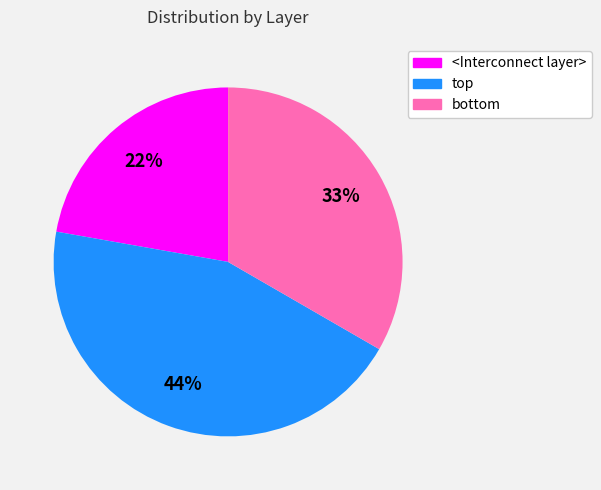

Does any single category account for the majority?

No